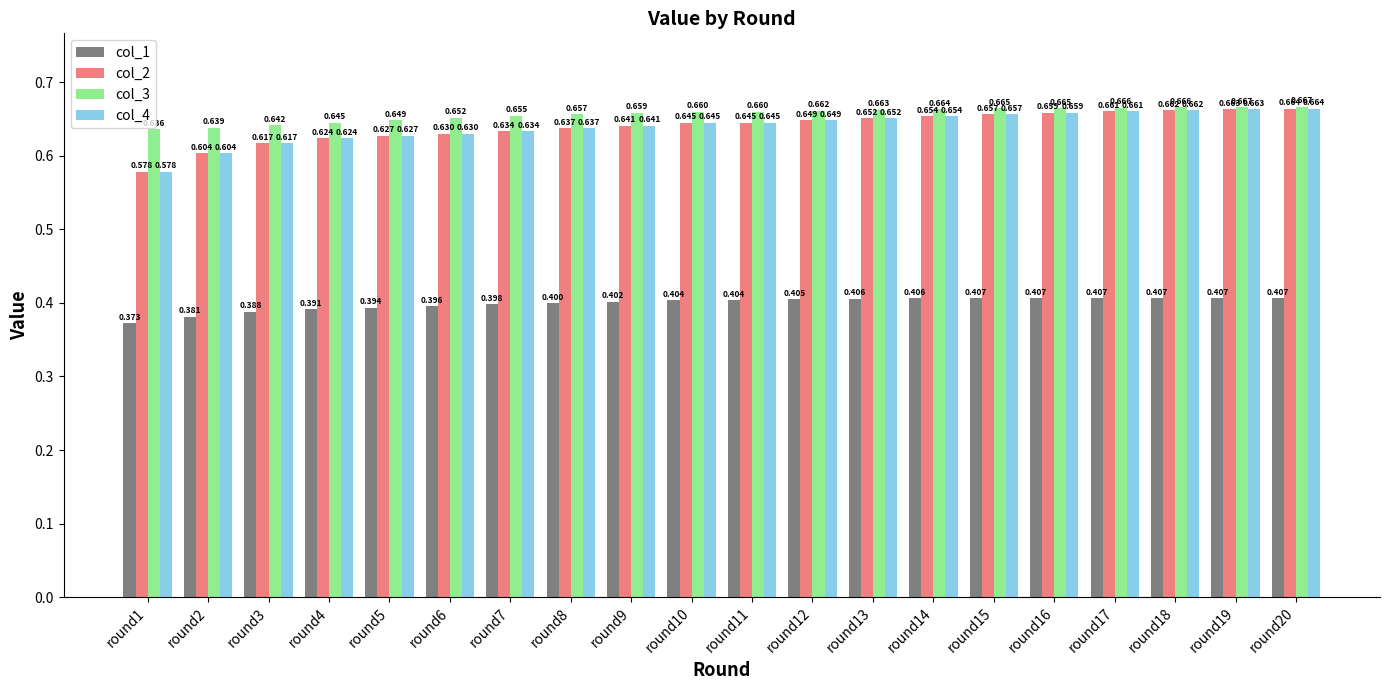

What are all the series names shown in the legend?

col_1, col_2, col_3, col_4